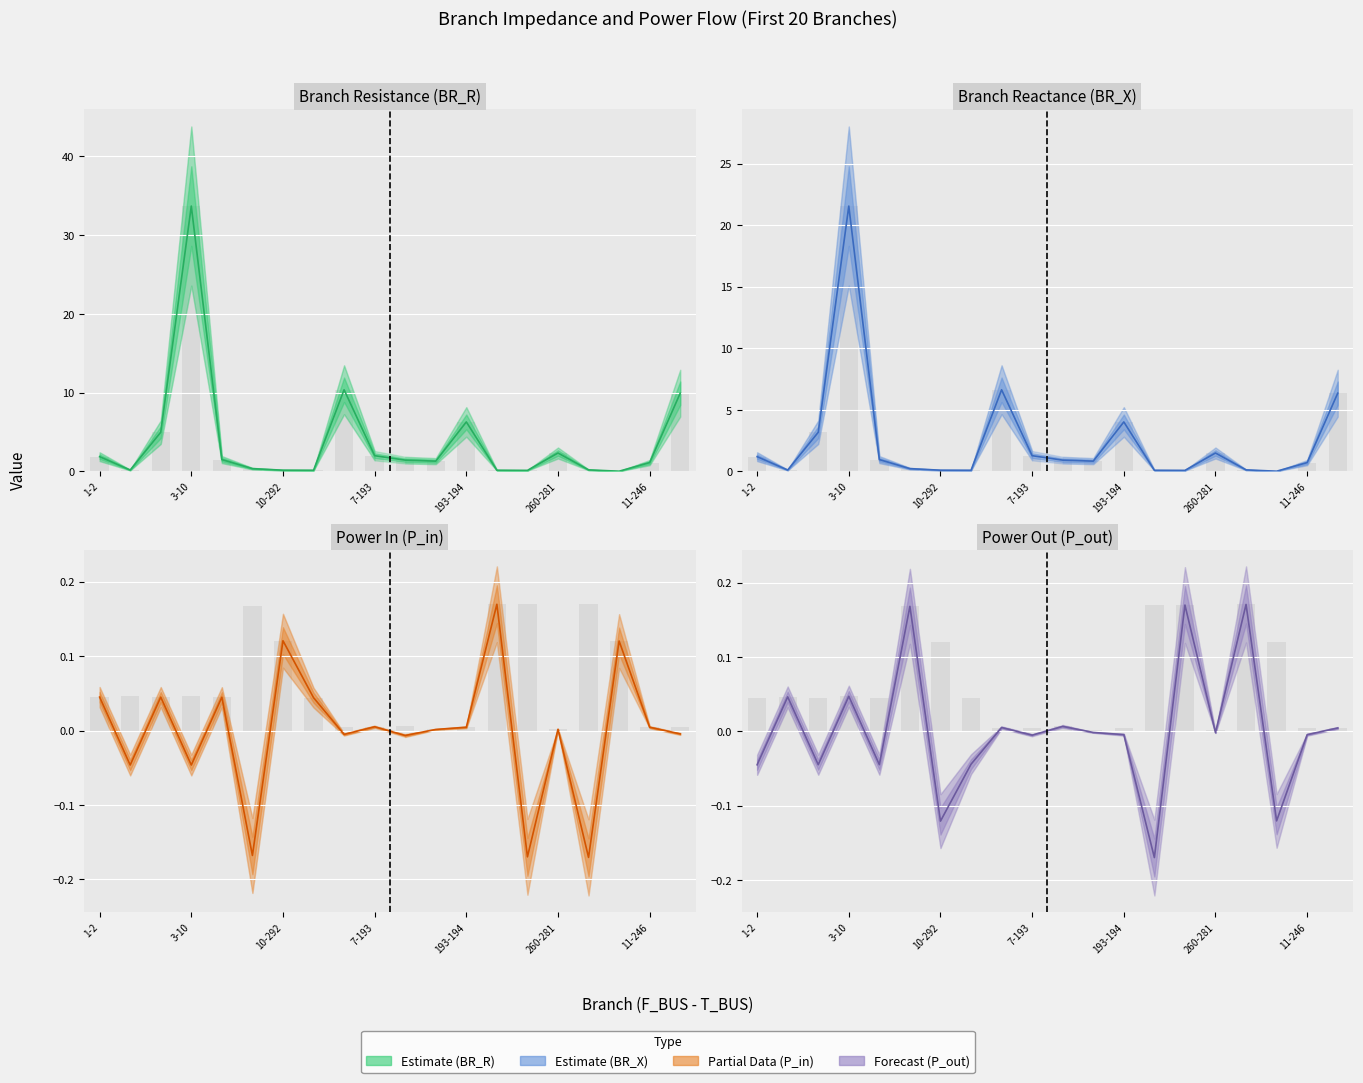

Between 11-246 and 17, which series saw the biggest shift?

BR_R